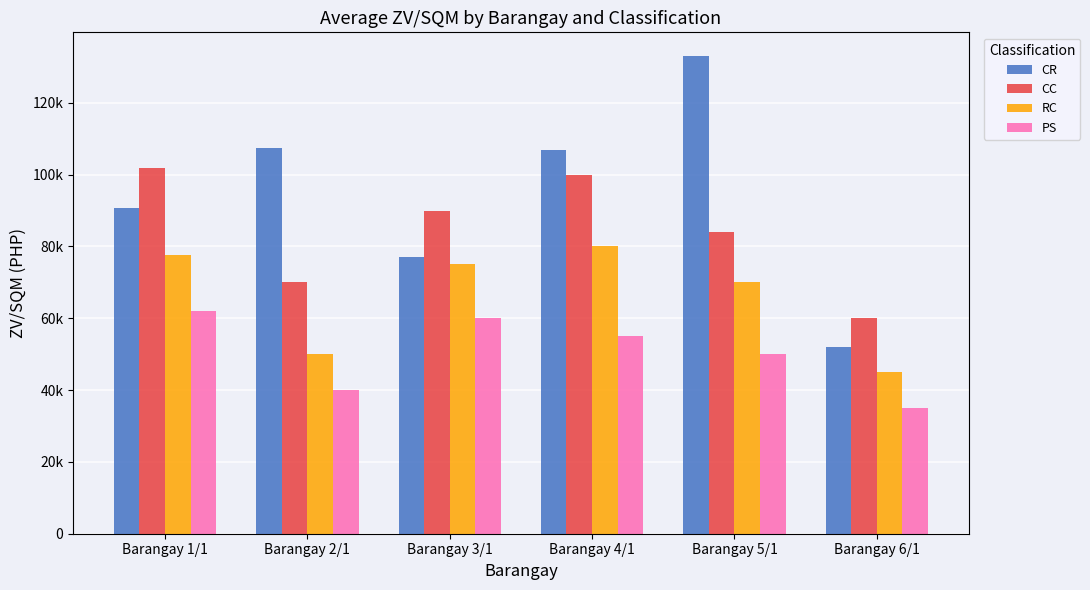

What value does the PS series have at Barangay 5/1?

50000.0